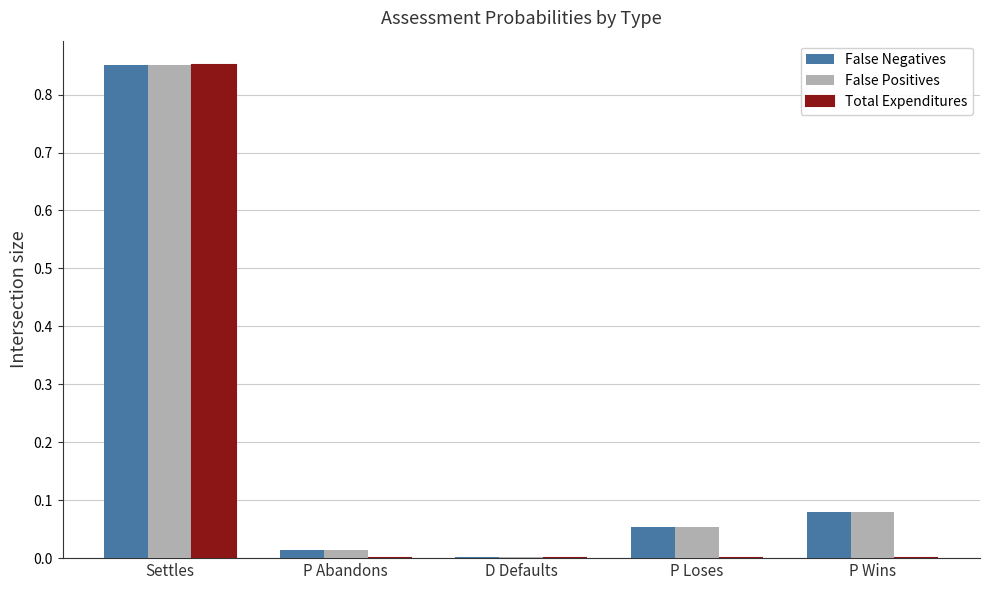

Which category has the highest value in the False Positives series?

Settles